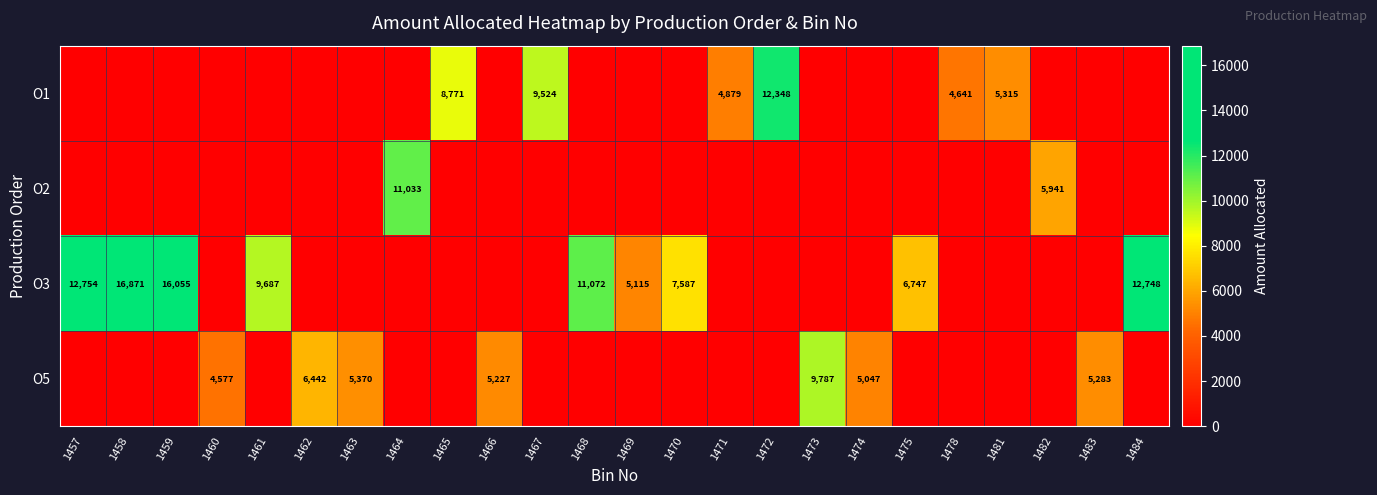

The value of O5 at 1474 is 5047. True or false?

True